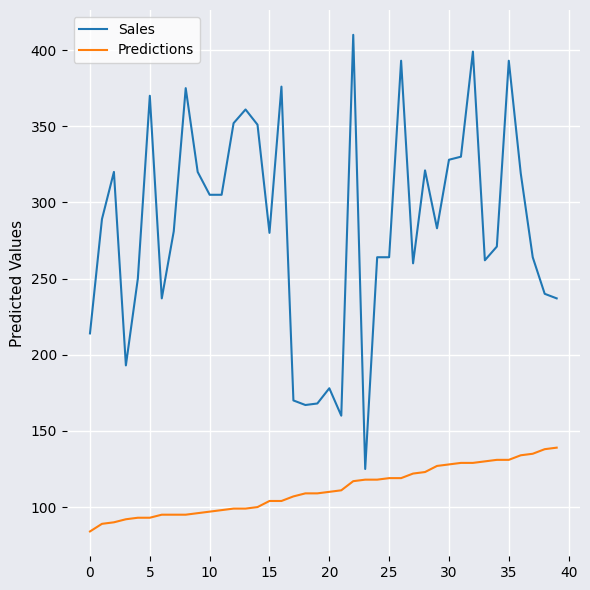

What is the lowest value of the Sales series?

125